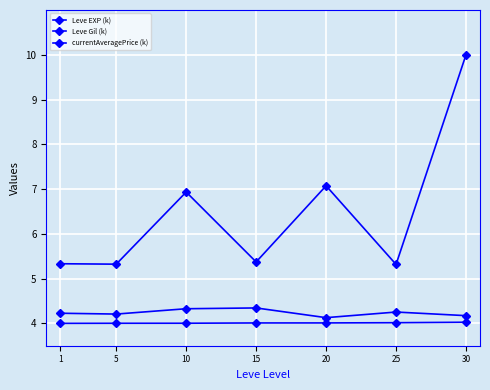

At which category does currentAveragePrice (k) reach its first local peak?

10